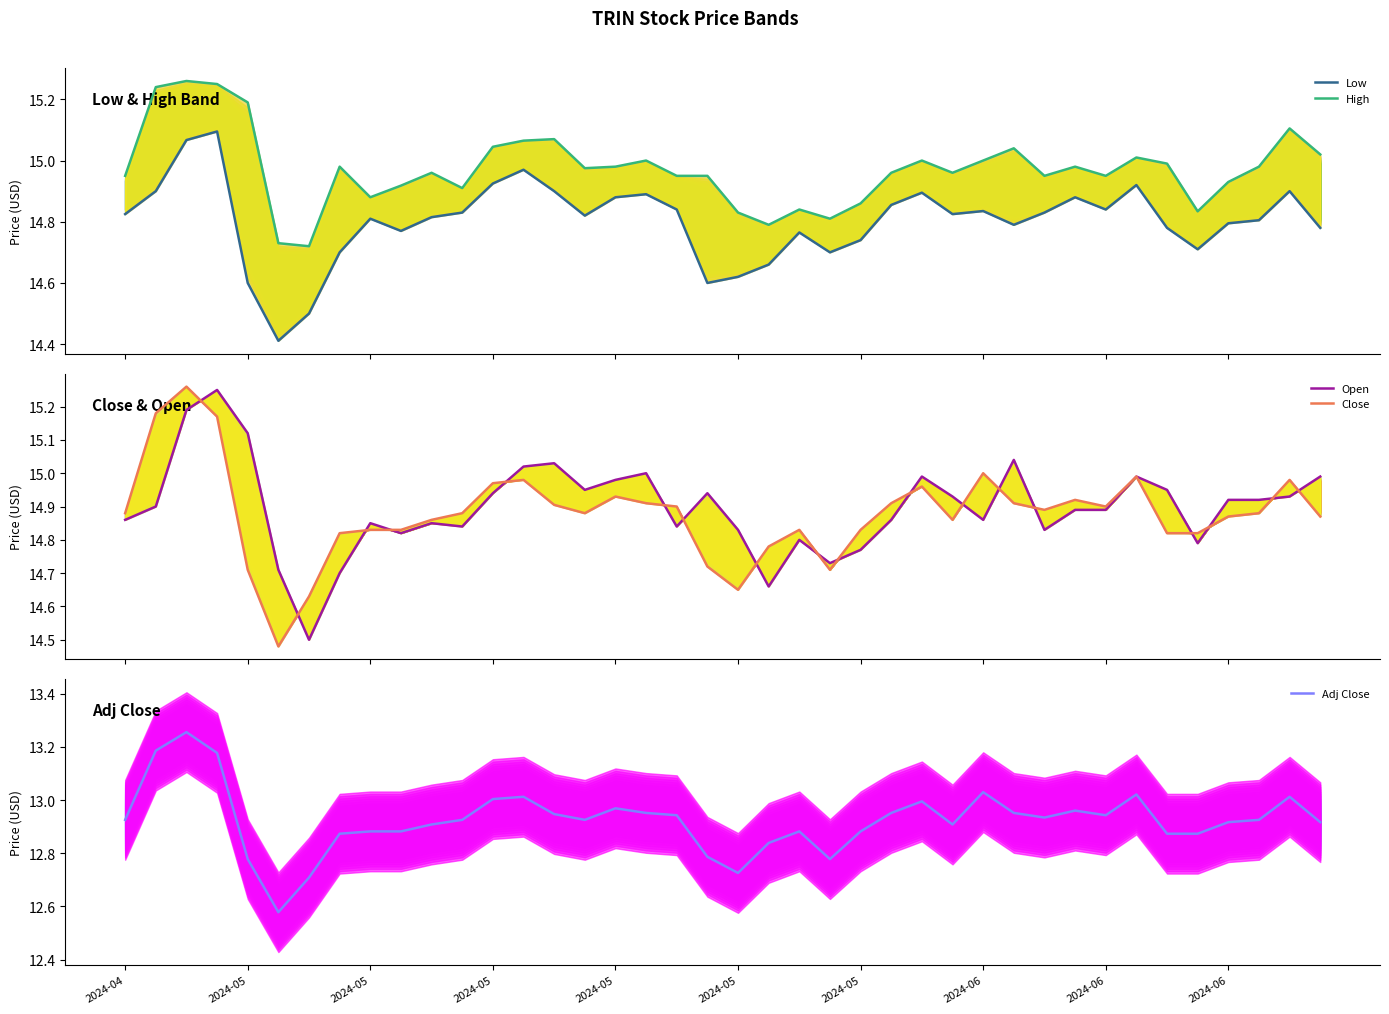

Does the chart have visible grid lines?

No